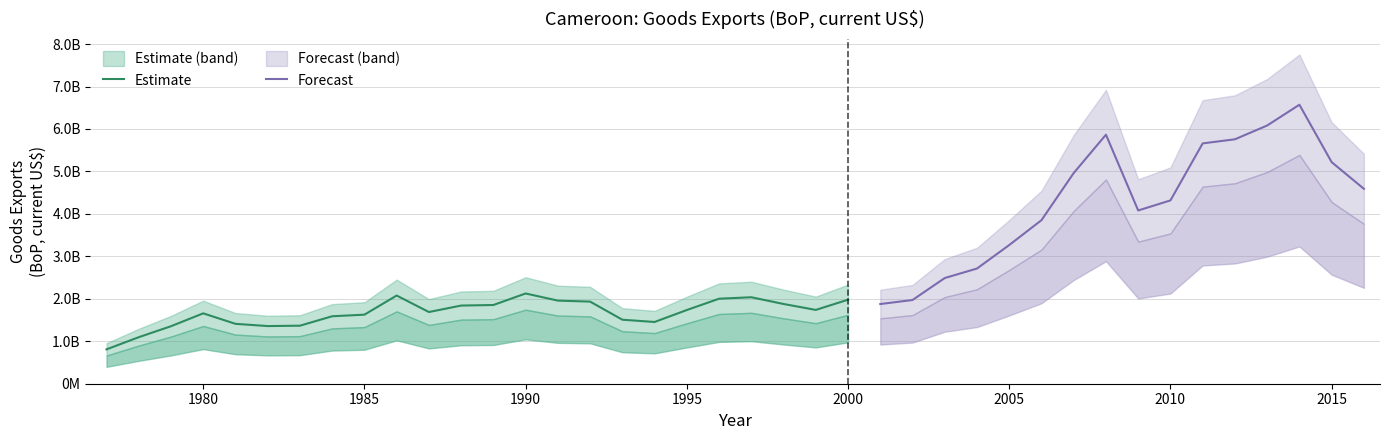

What is the smallest value displayed?

809061598.8